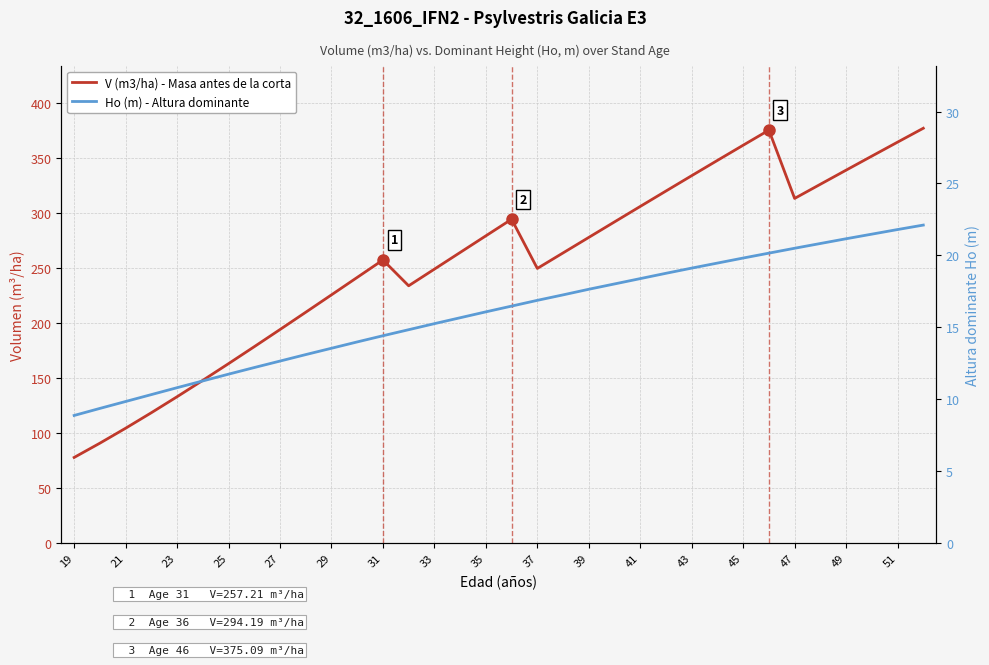

Between 26 and 33, which series saw the biggest shift?

V (m3/ha) - Masa antes de la corta